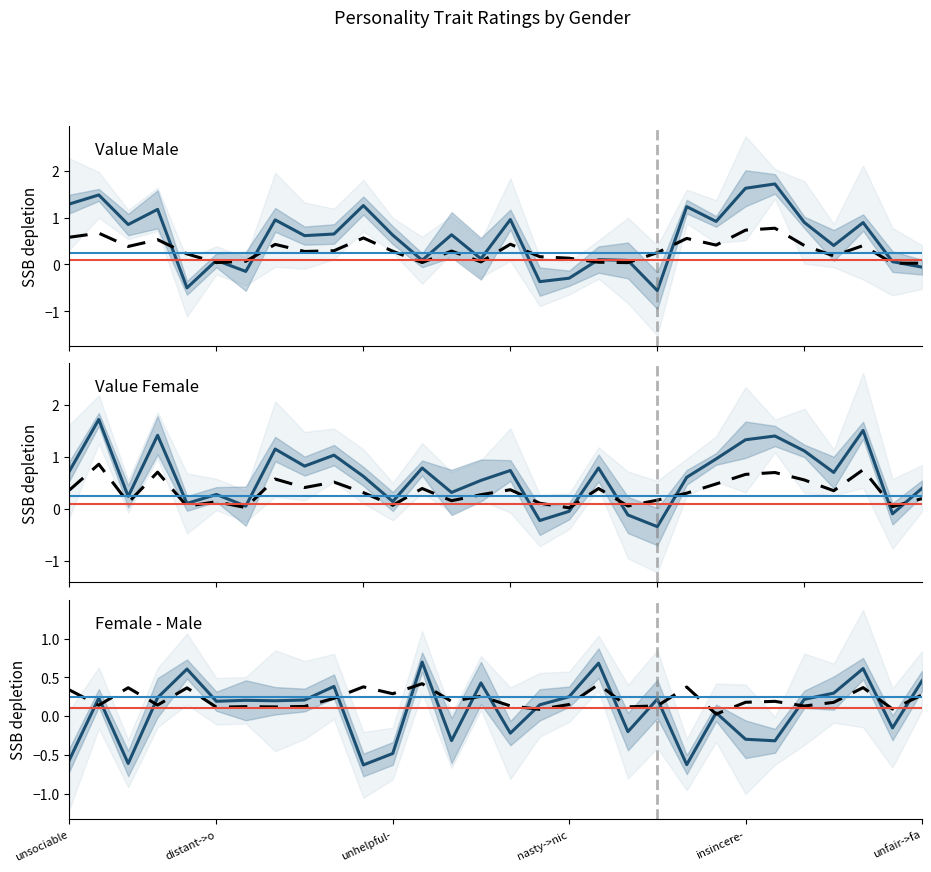

Where does the Value_Female series first go above 0?

unsociable